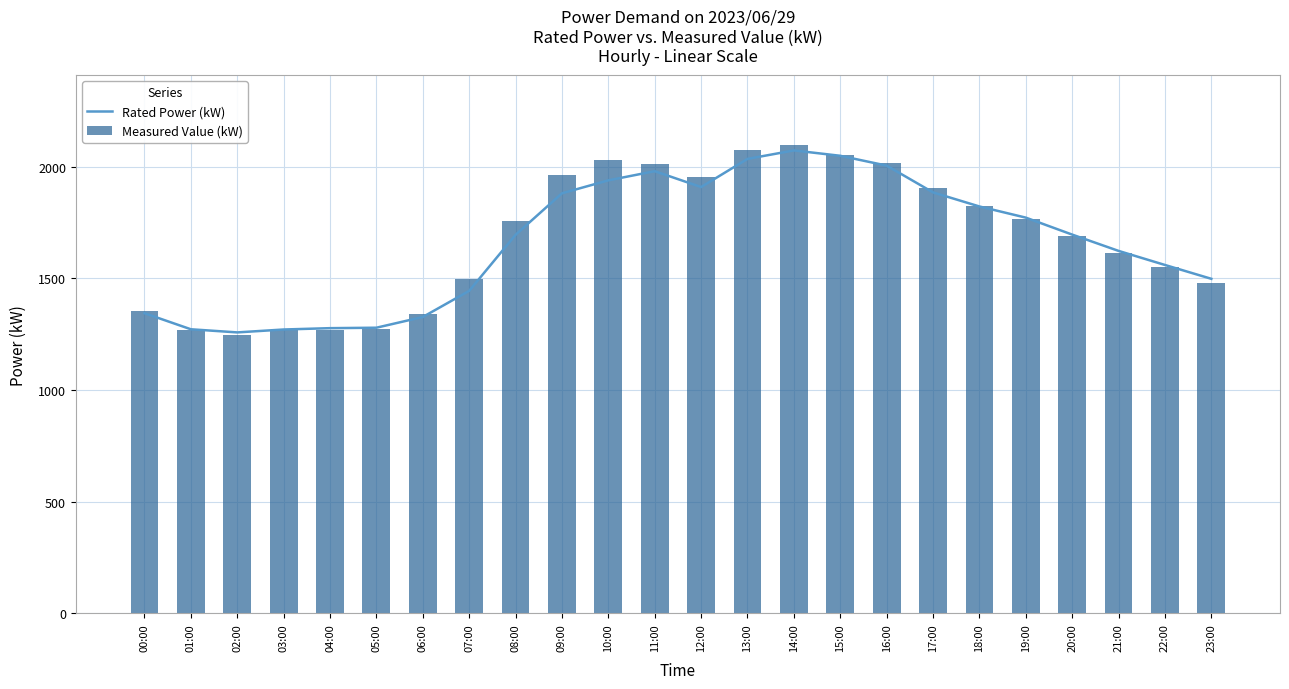

At which category is the sum across all series the highest?

14:00